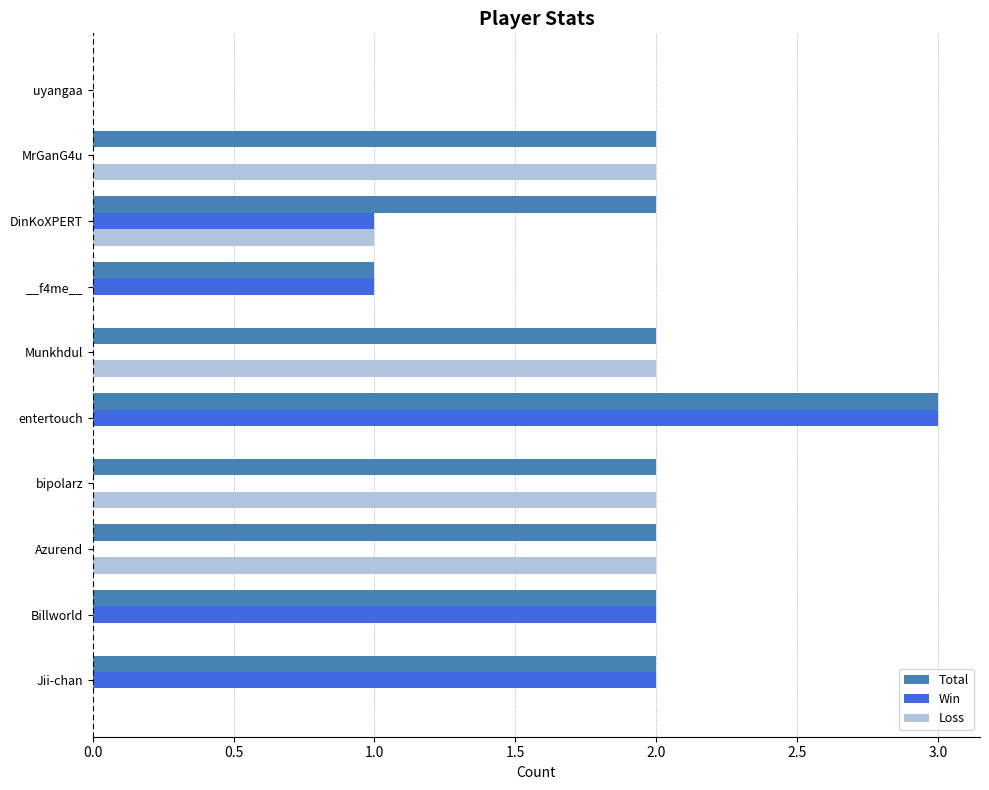

At which category is the sum across all series the highest?

entertouch